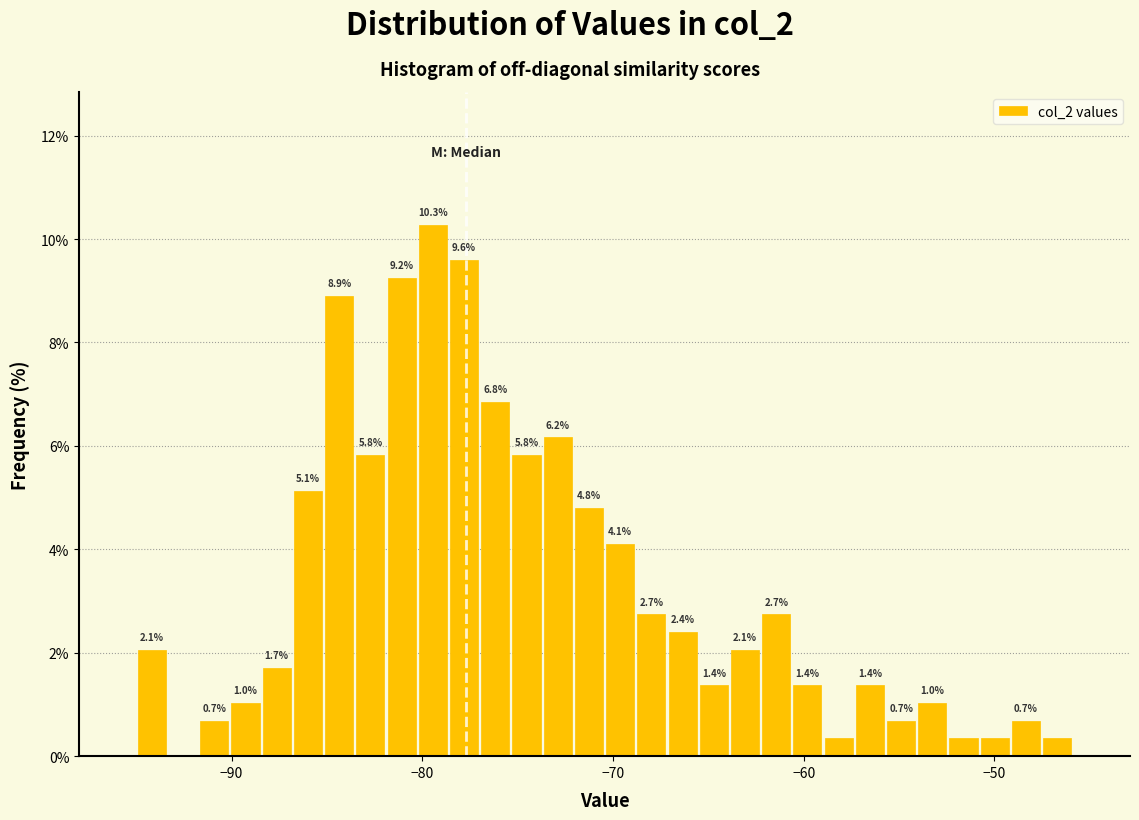

Read against the x-axis, roughly where is the centre of the tallest bar?

-79